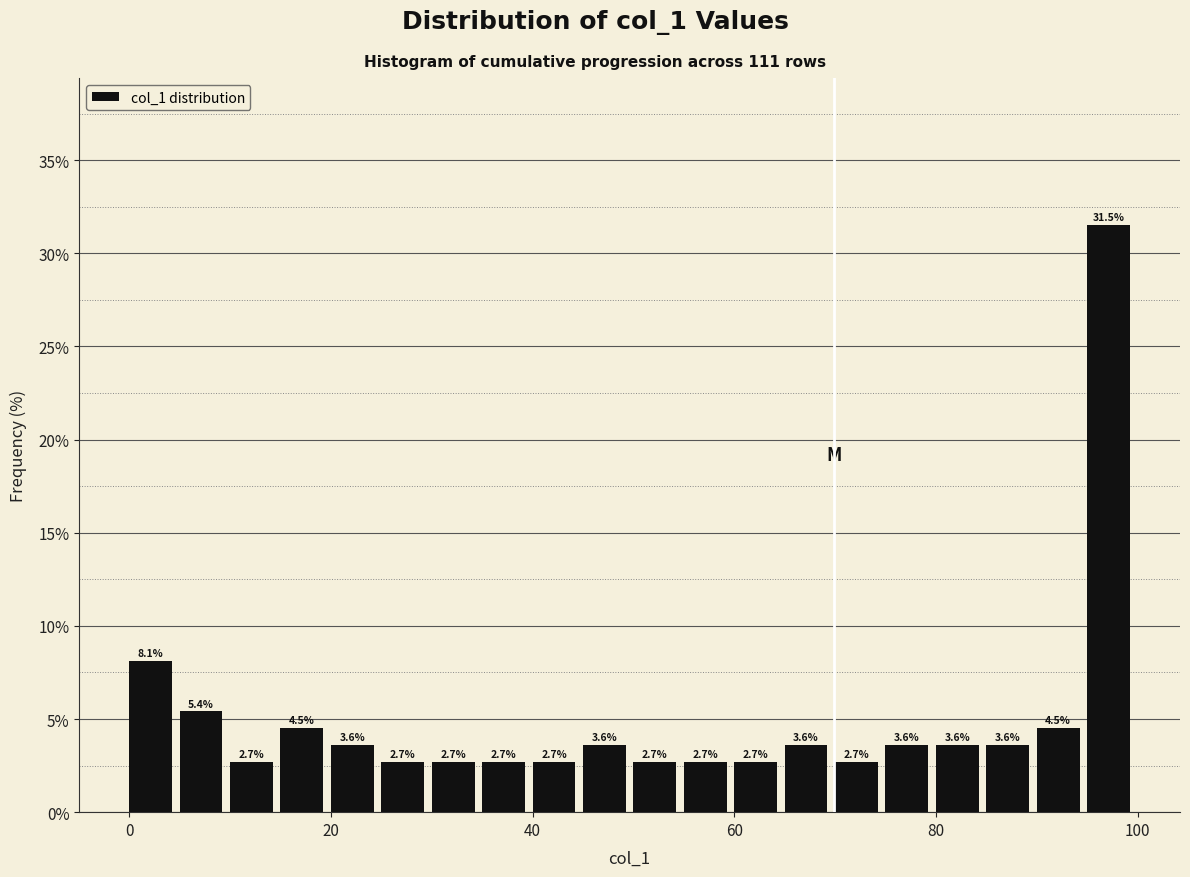

Read against the x-axis, roughly where is the centre of the tallest bar?

98